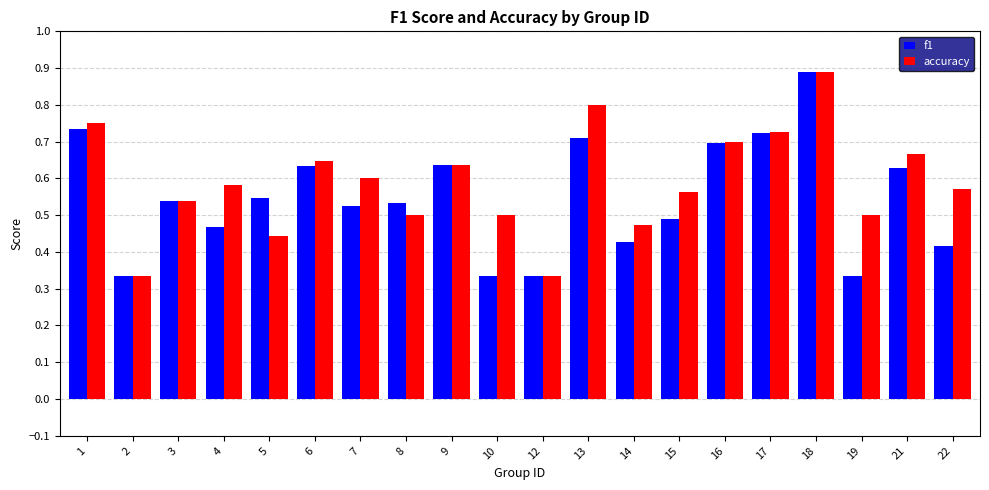

The f1 series shows 0.7 at 17. True or false?

True